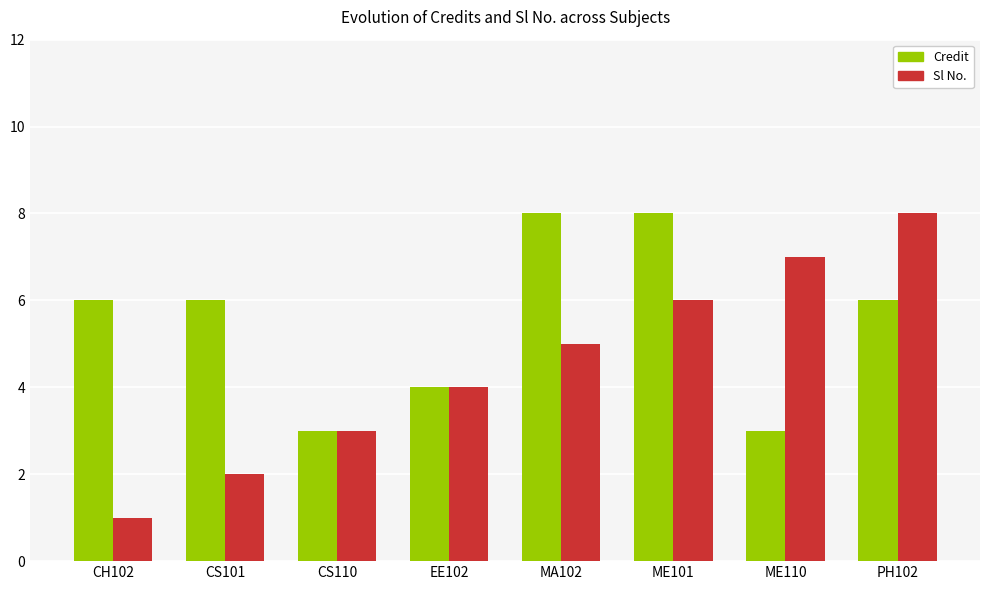

Which series changed the most between CS110 and ME101?

Credit